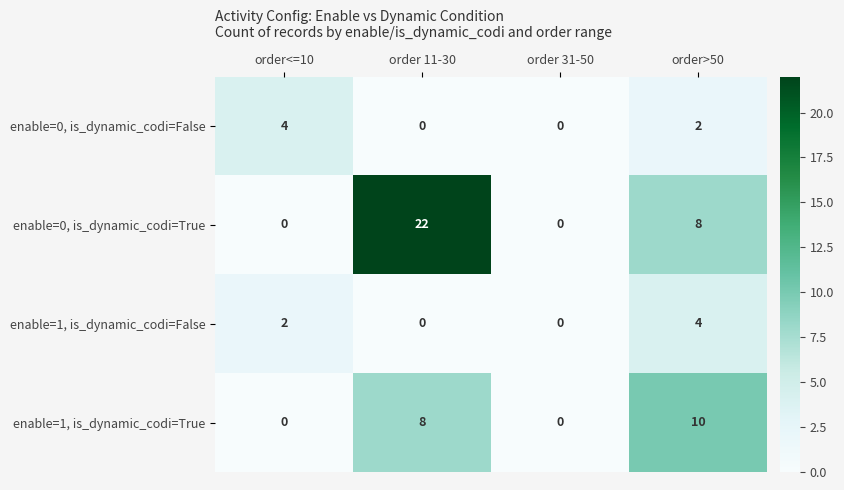

The enable=1, is_dynamic_codi=False series shows 4 at order>50. True or false?

True